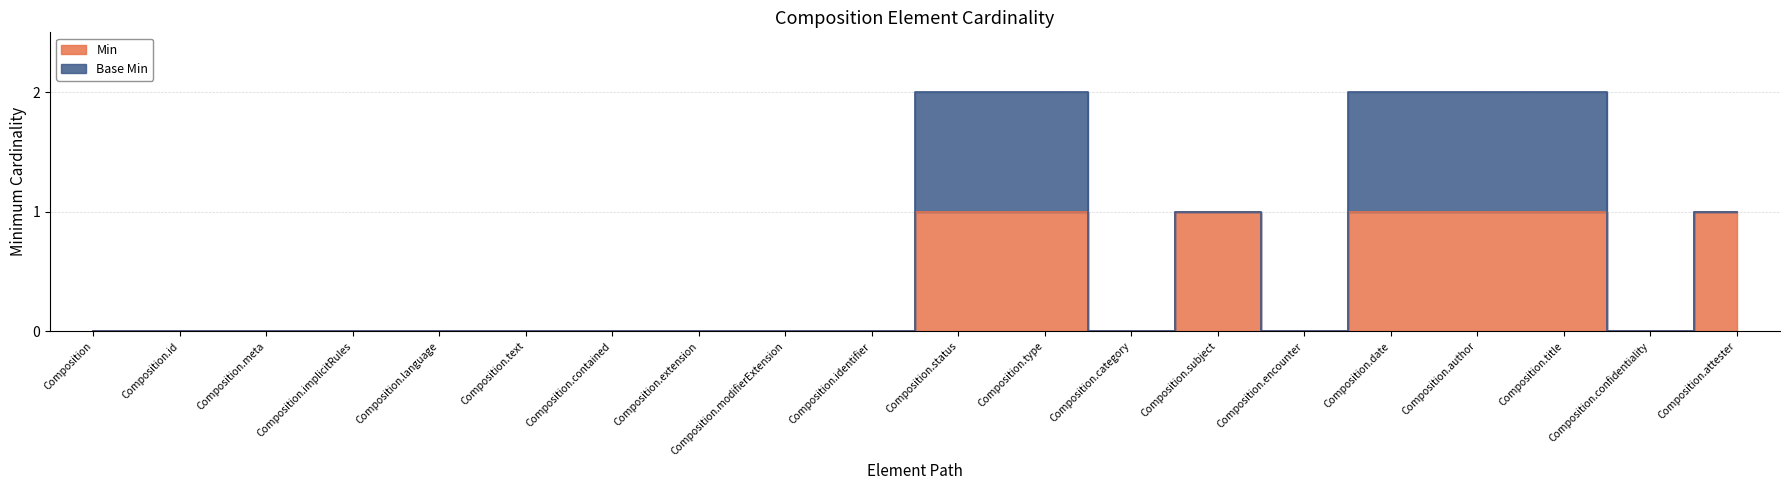

Reading left to right, what are all the values shown in this chart?

0	0	0	0	0	0	0	0	0	0	1	1	0	1	0	1	1	1	0	1